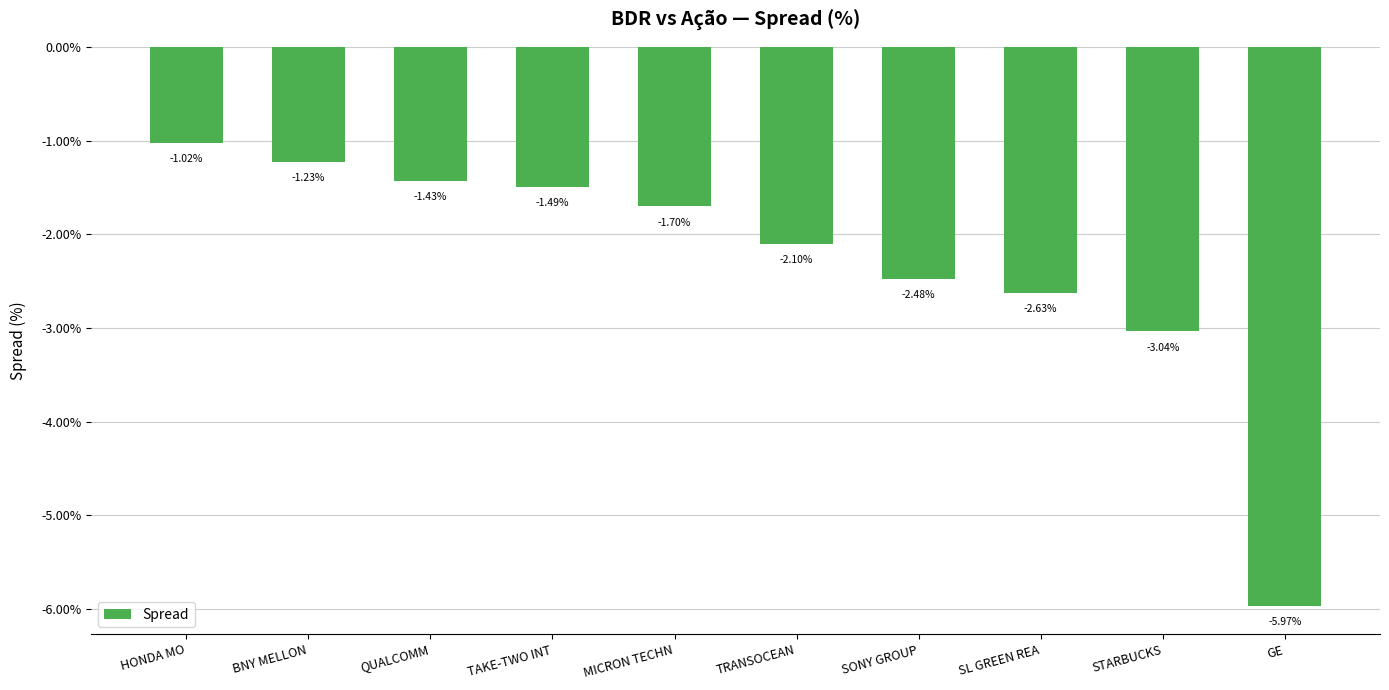

At which category does the chart reach its minimum across all series?

GE